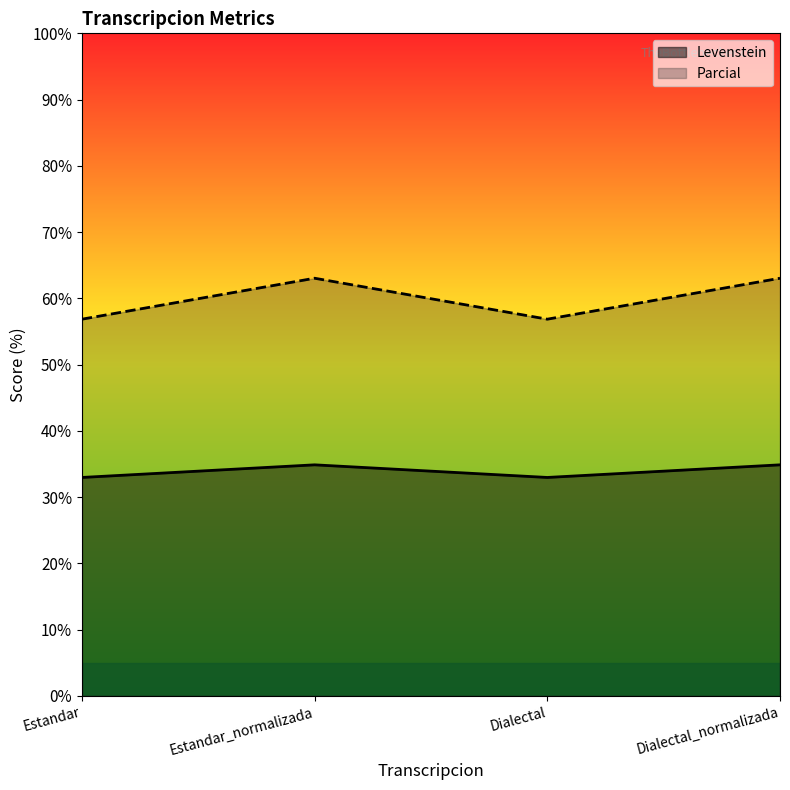

True or false: Parcial has more than 1 interior local peaks.

False